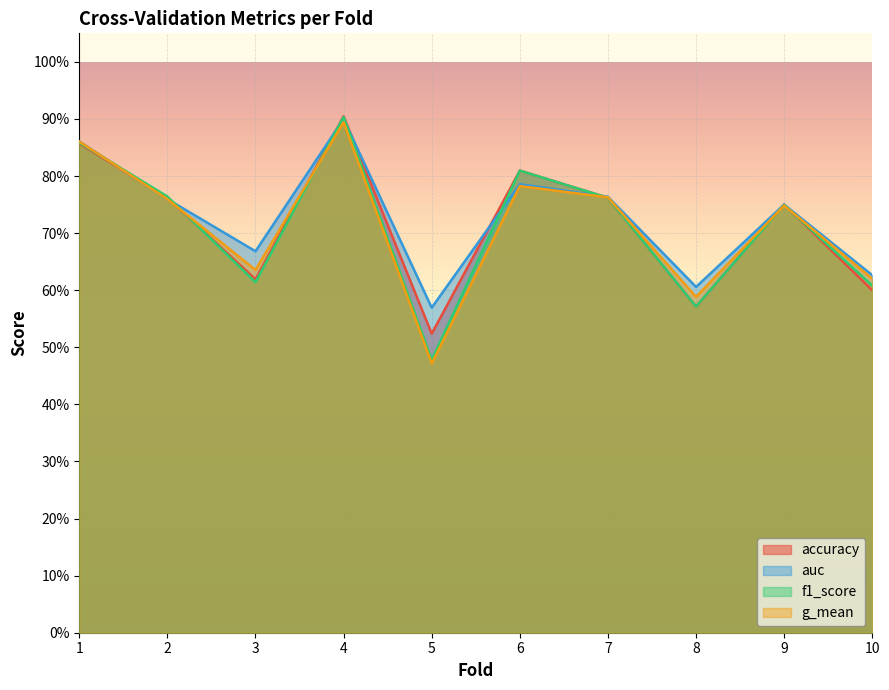

Which has a higher value, 3 or 4?

4